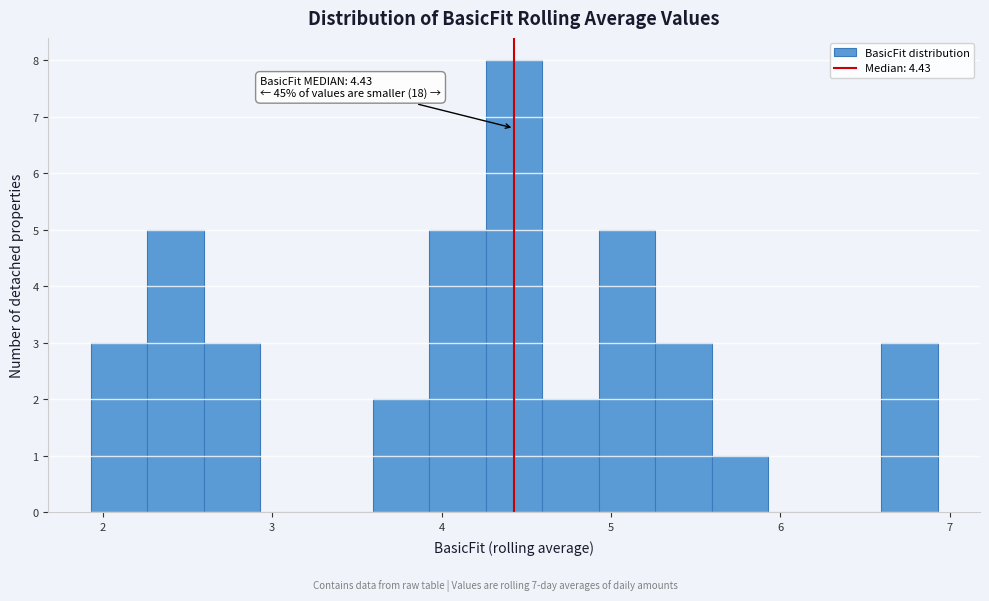

Read against the x-axis, roughly where is the centre of the tallest bar?

4.4